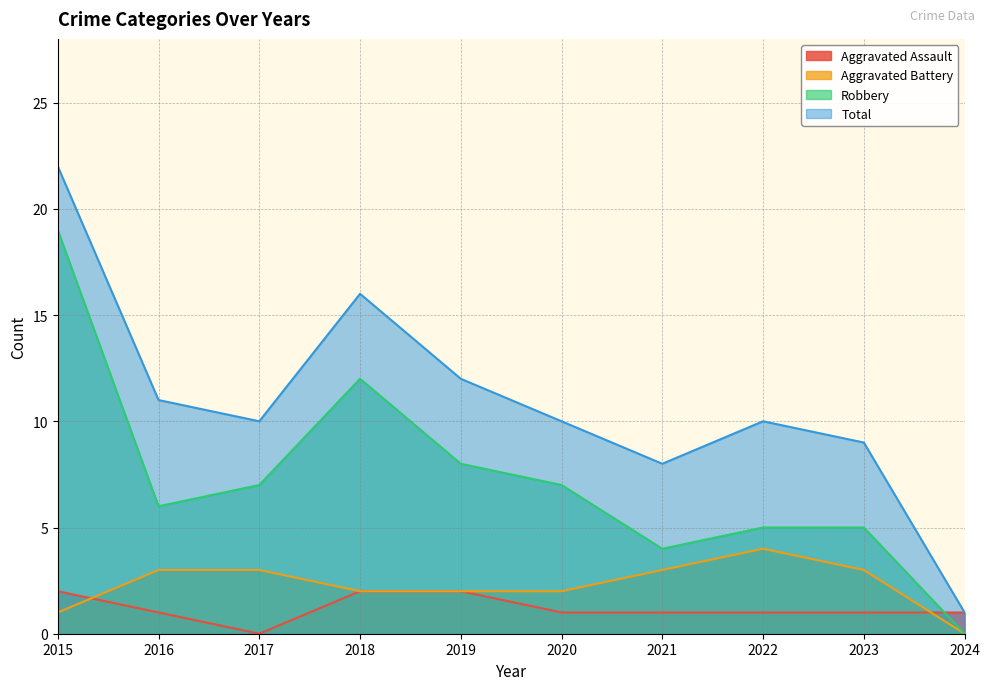

At which label does Total reach its peak?

2015